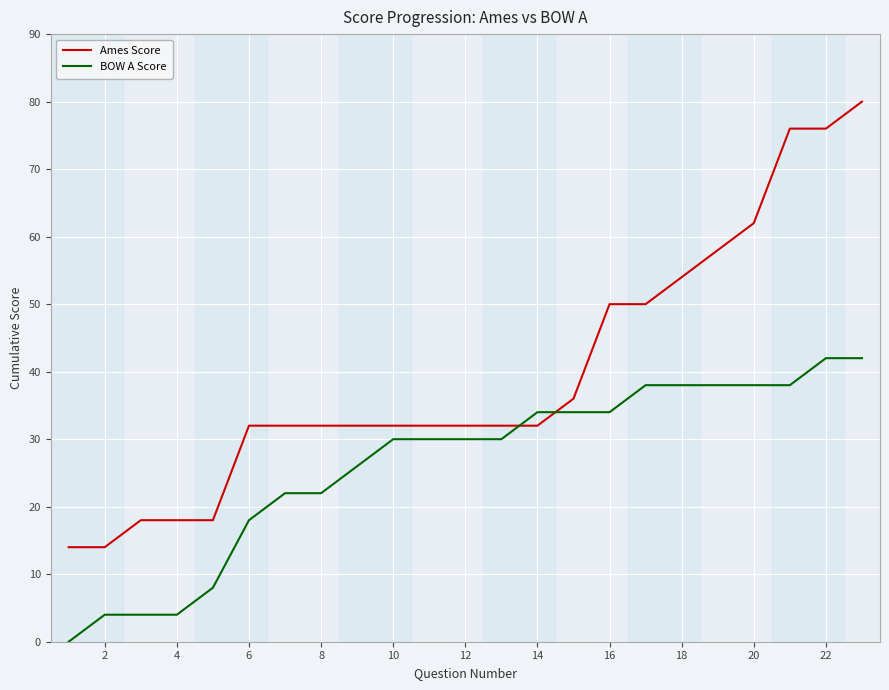

Which series has the largest total across all categories?

Ames Score